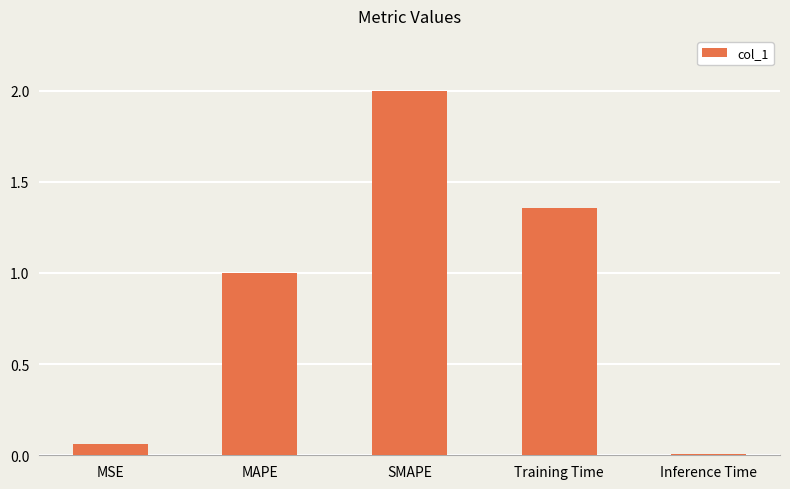

Which category has the lowest value across all series?

Inference Time